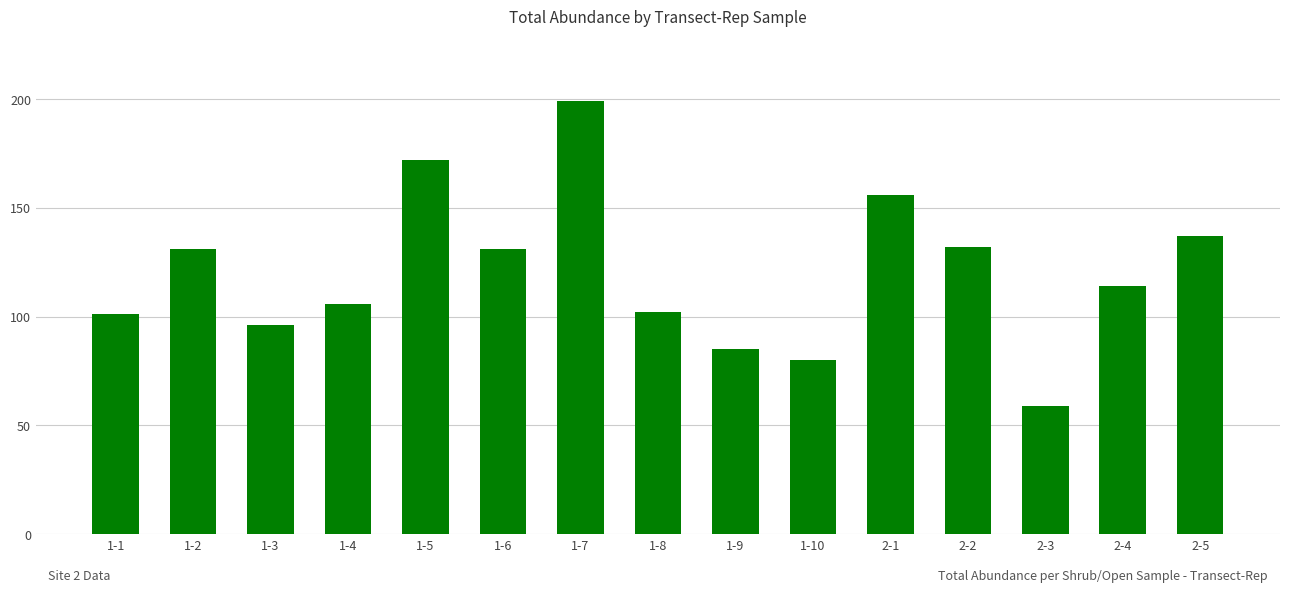

True or false: the data shows 24 at 1-1.

False